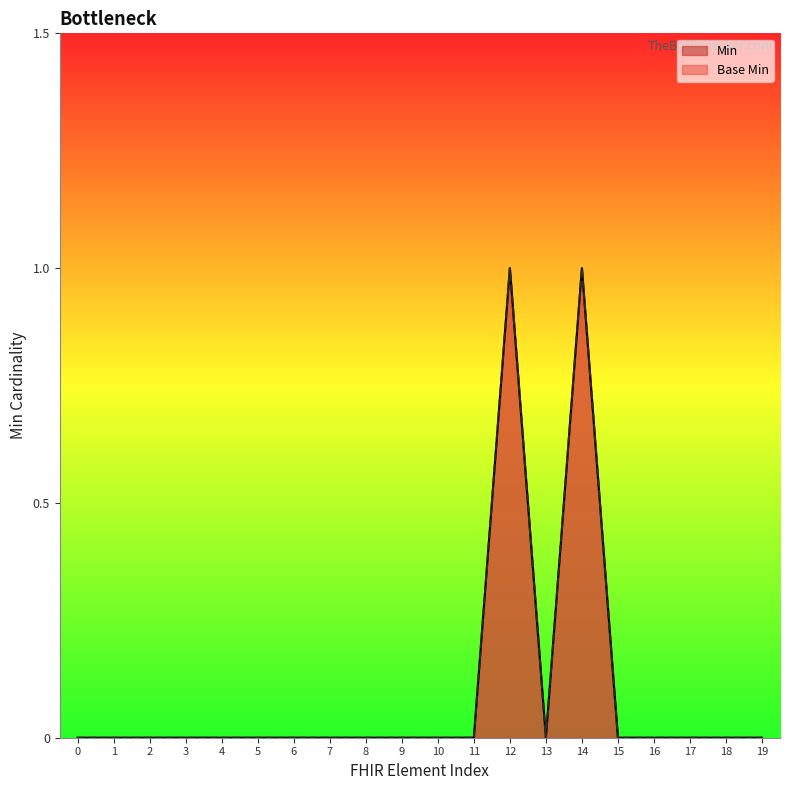

What is the maximum value for Base Min?

1